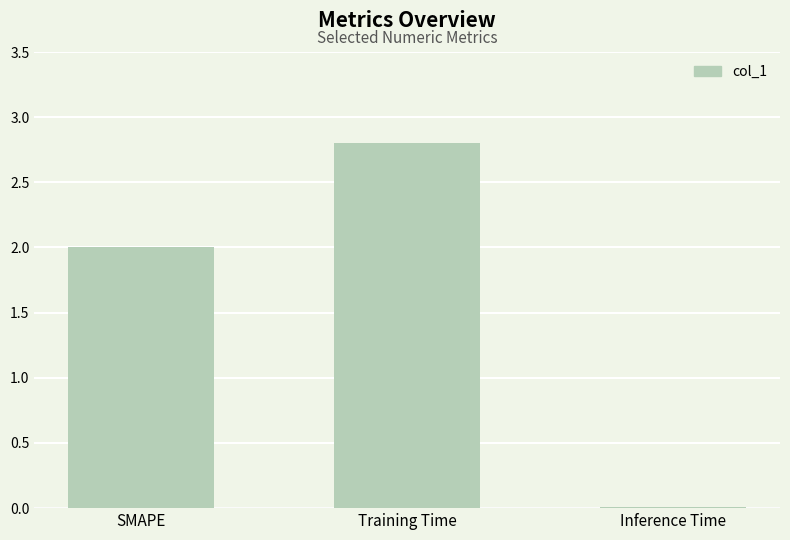

Rank the categories by value from lowest to highest.

Inference Time, SMAPE, Training Time